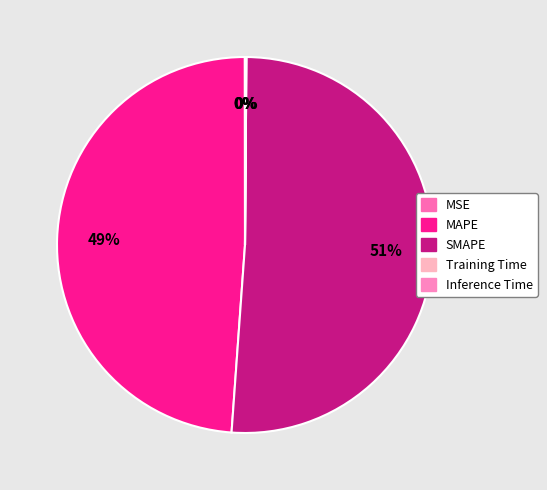

True or false: SMAPE accounts for 51% of the total.

True